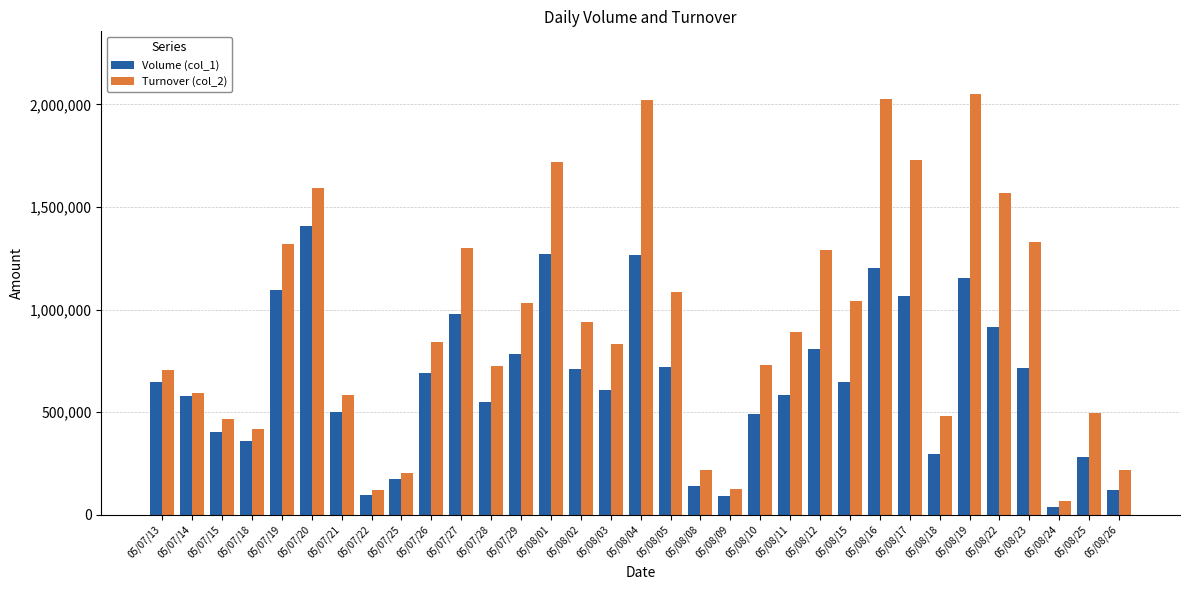

List the series in order of their peak value, lowest first.

Volume (col_1), Turnover (col_2)